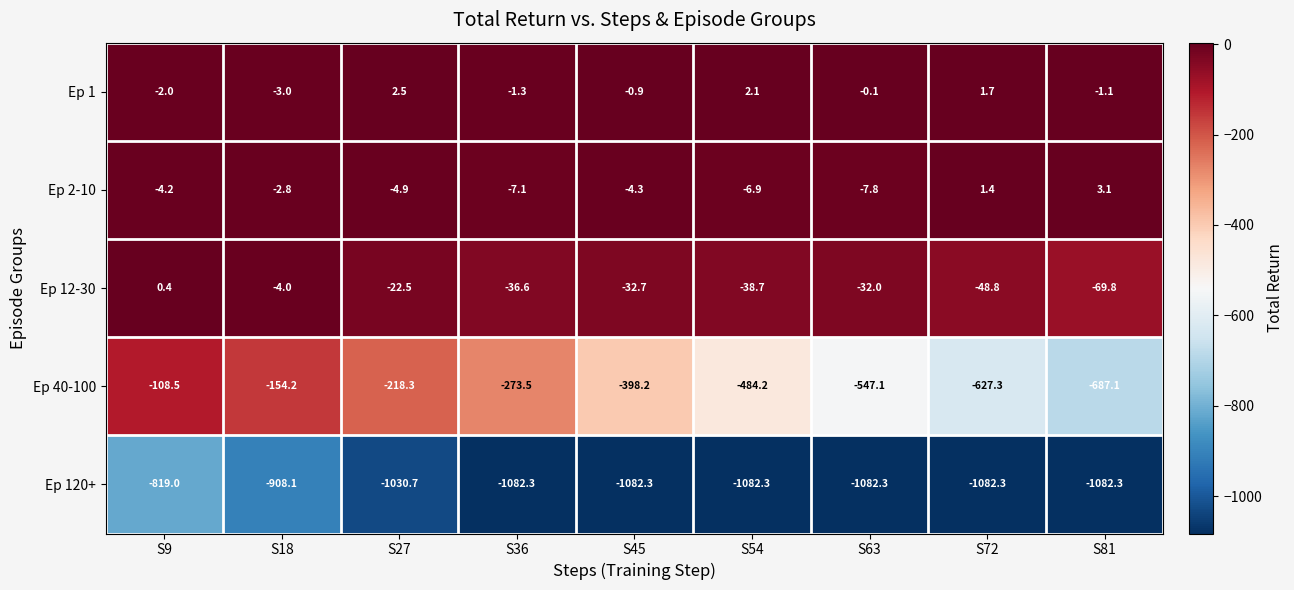

Read the Ep 1 value at S72.

1.7